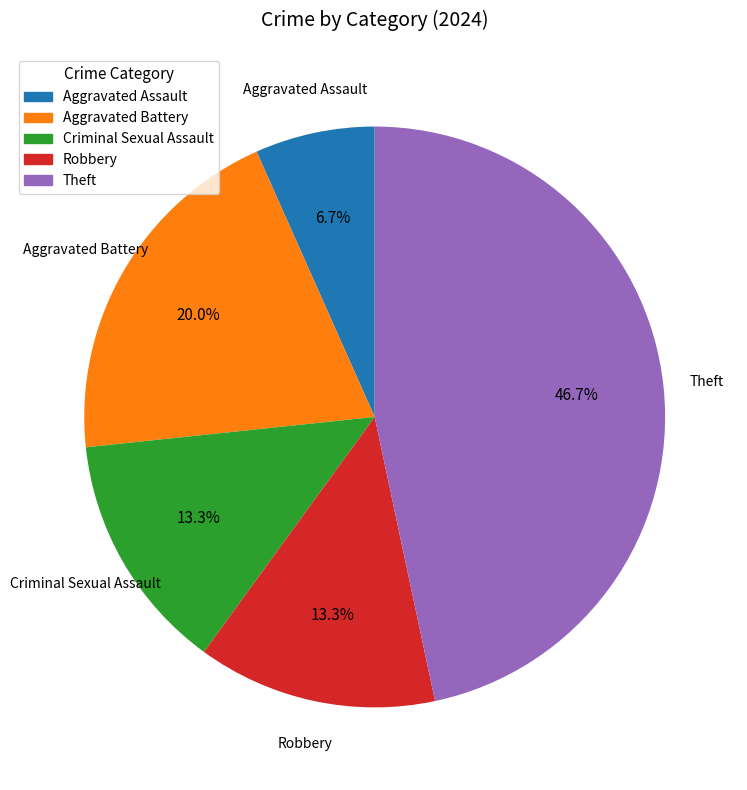

To the nearest percent, what is the difference between the Theft and Robbery slice percentages?

33%